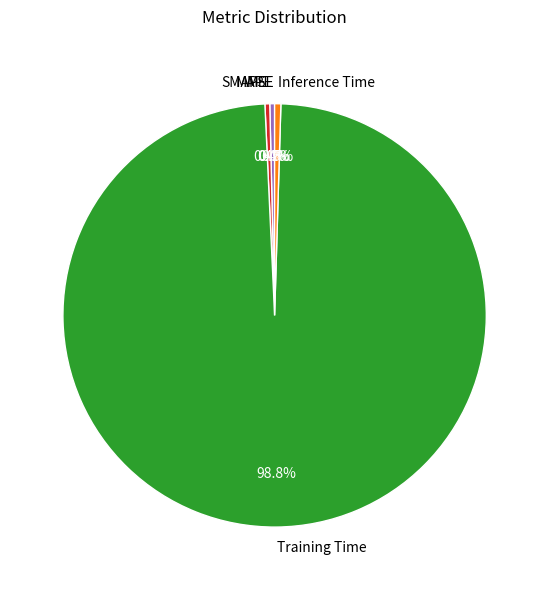

Is there a majority slice in this chart?

Yes